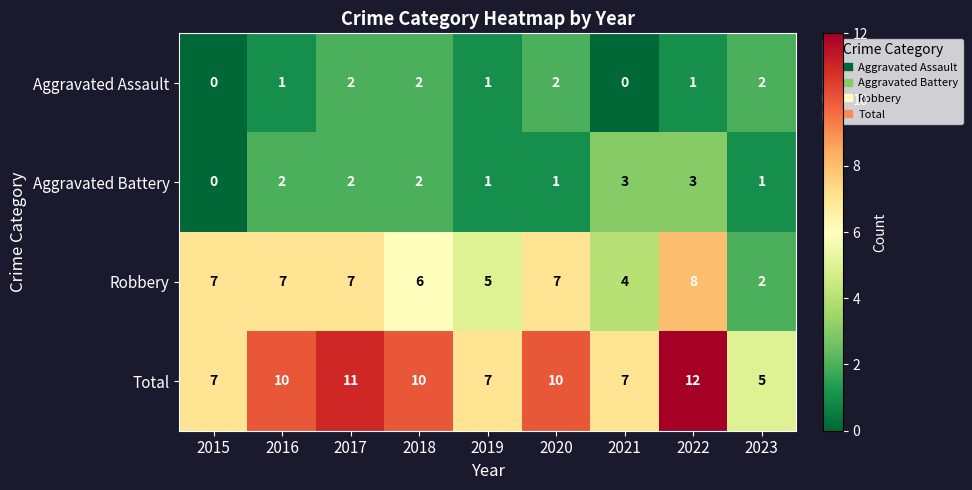

At 2022, list the series in order from smallest to largest.

Aggravated Assault, Aggravated Battery, Robbery, Total